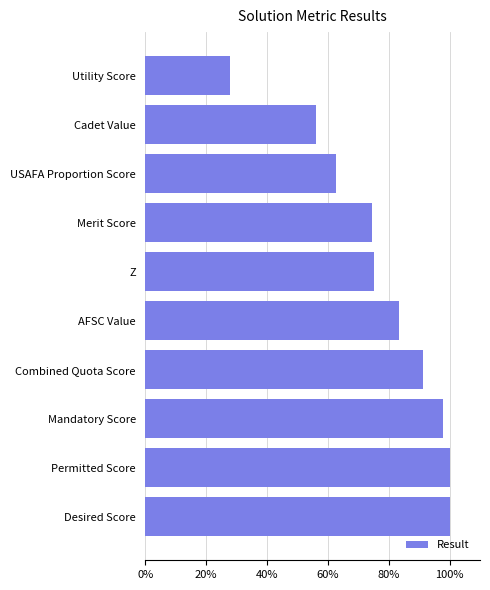

Are the bars horizontal?

Yes